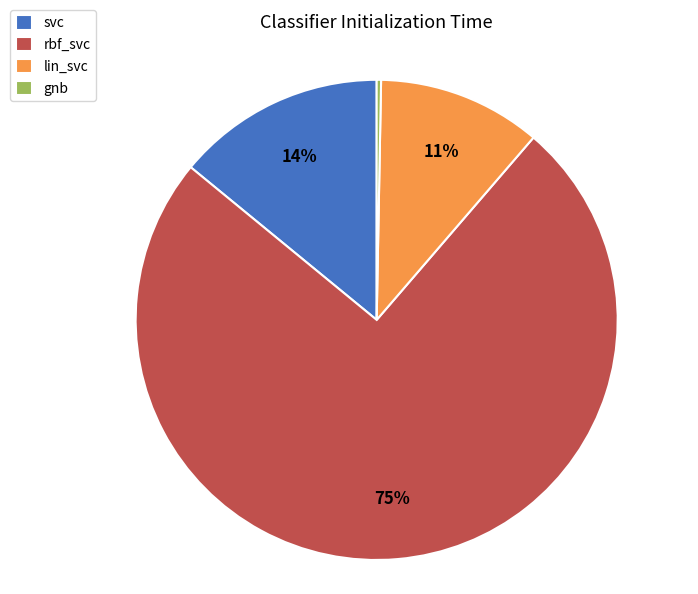

Combined, do lin_svc and rbf_svc account for over 50%?

Yes